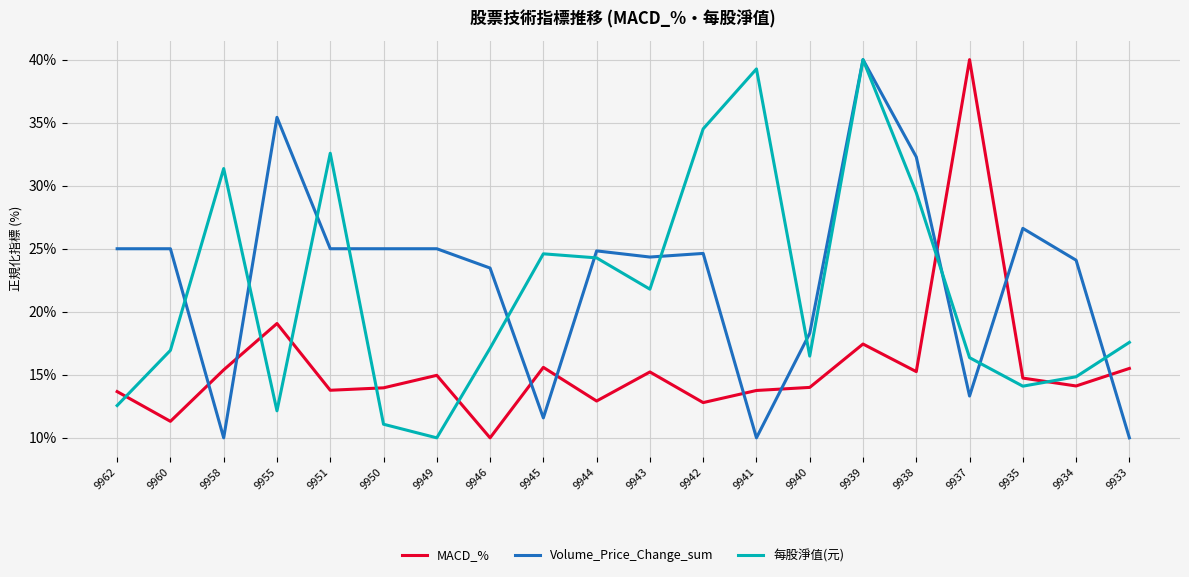

Between which two adjacent categories do MACD_% and 每股淨值(元) first intersect?

9962 and 9960